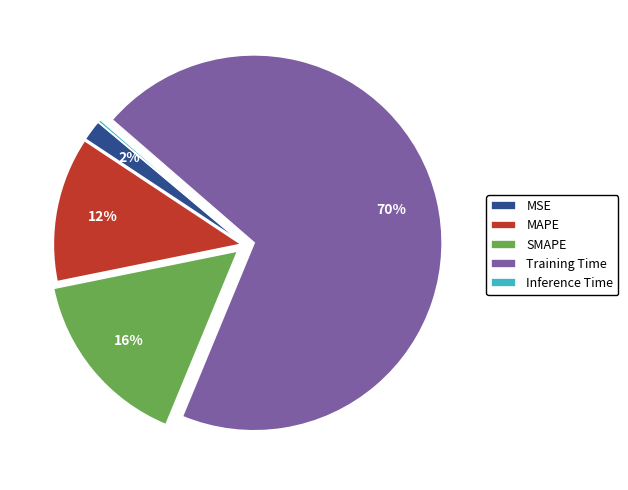

Is it true that Training Time is 62% of the pie?

False